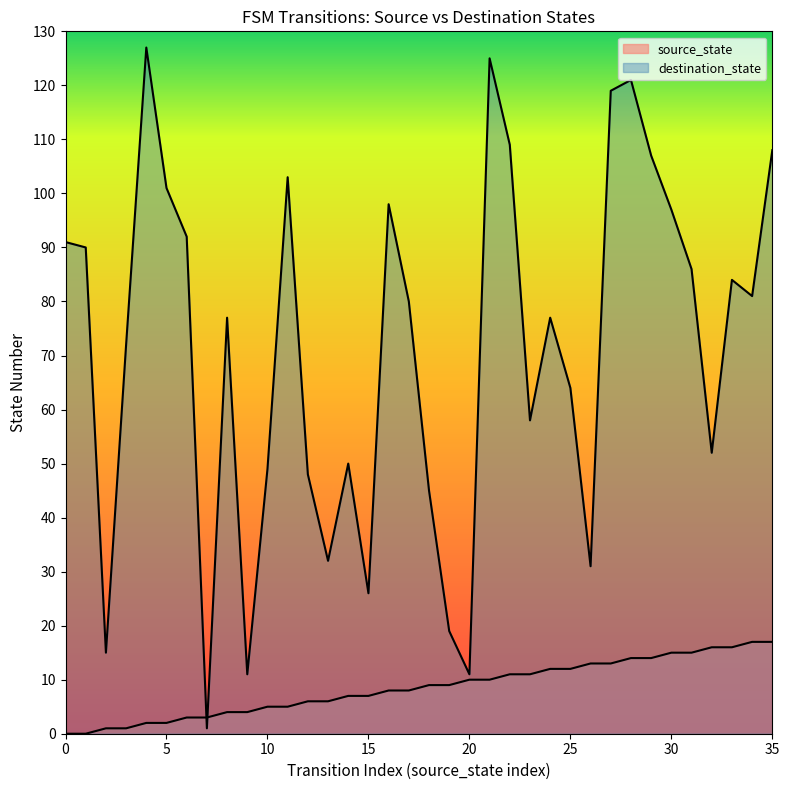

Between which two adjacent categories do destination_state and source_state first intersect?

6 and 7